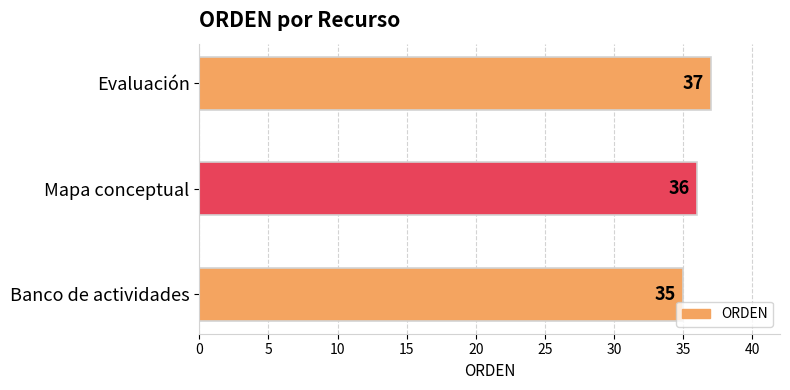

How many values are between 35 and 37?

3